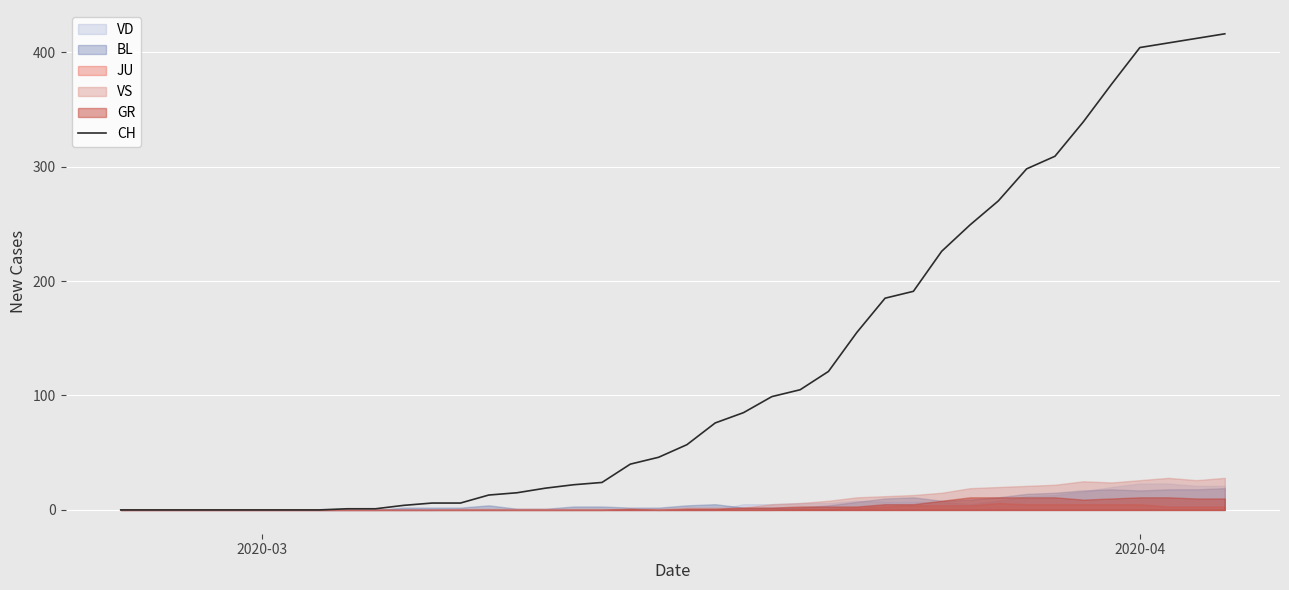

How many positive values are there?

32